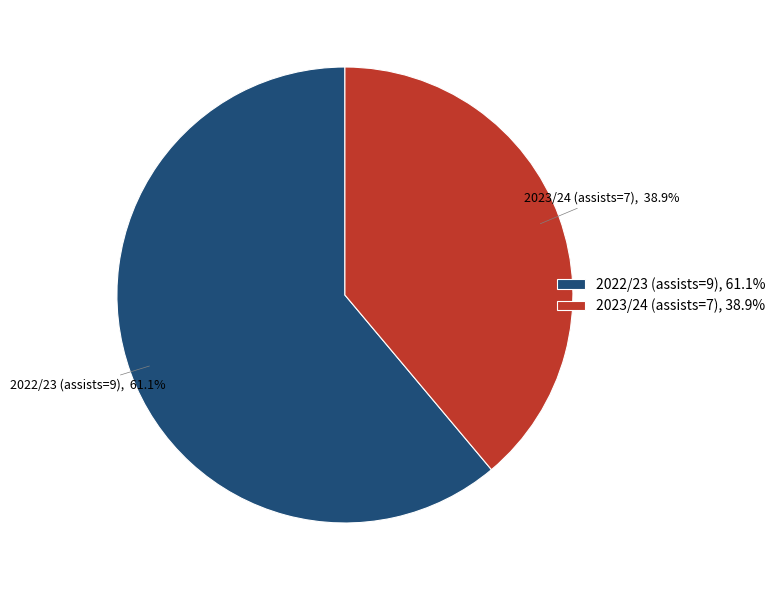

True or false: 2022/23 (assists=9) accounts for 48% of the total.

False